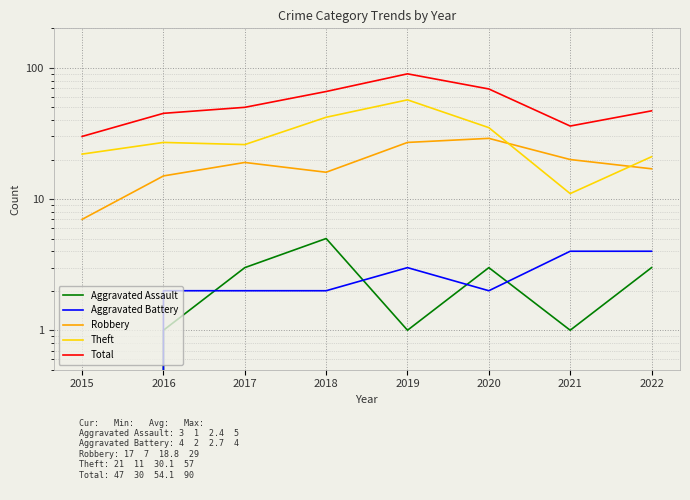

How many lines are shown in the chart?

5